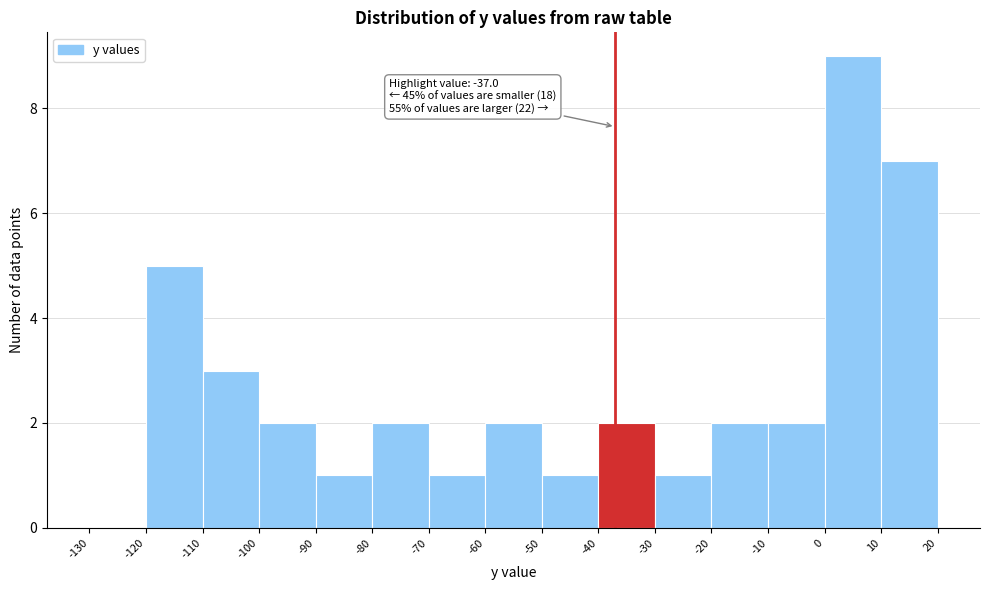

Over which range of the x-axis is the bar tallest?

0 to 10